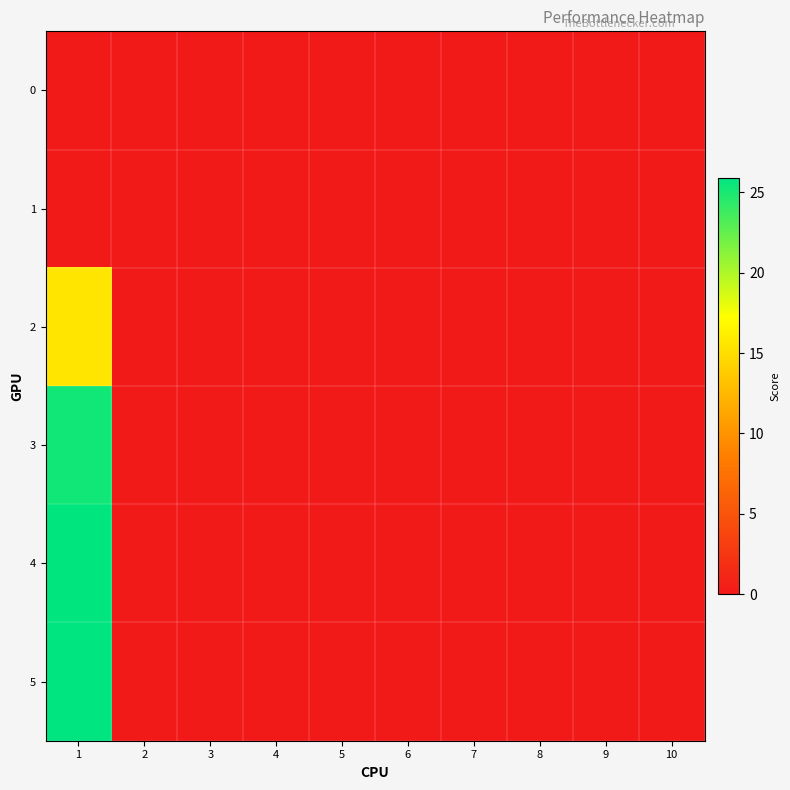

Which series has the widest spread of values?

5